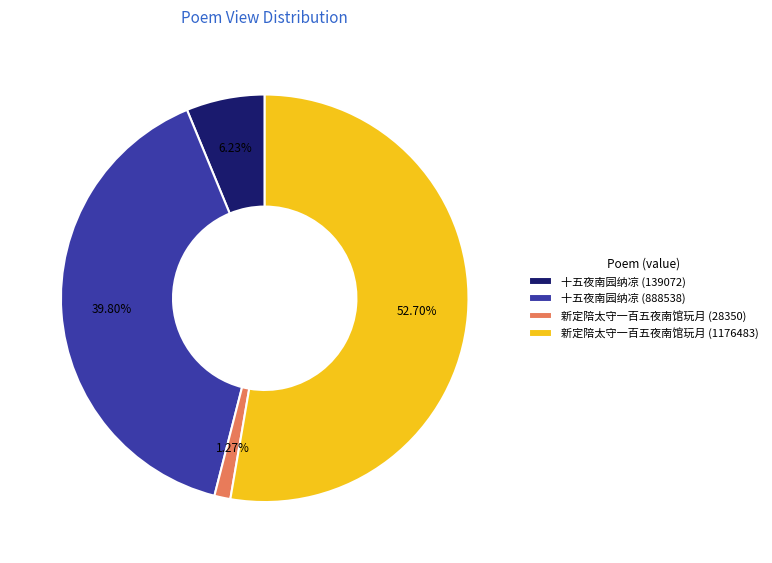

What is the majority slice?

新定陪太守一百五夜南馆玩月 (1176483)